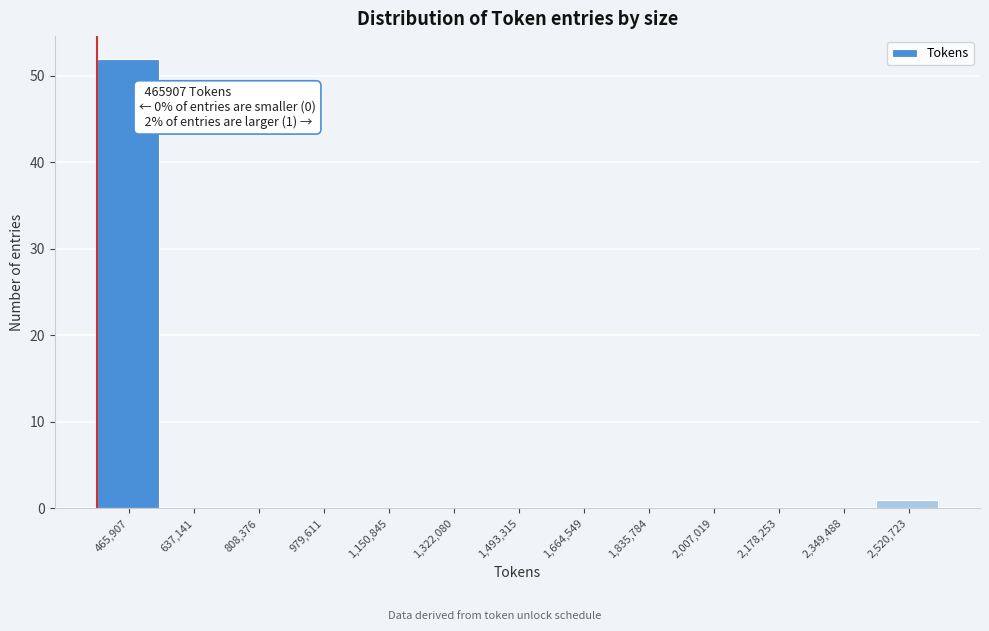

Reading right to left, extract all data points from this chart.

2,520,723=1	2,349,488=0	2,178,253=0	2,007,019=0	1,835,784=0	1,664,549=0	1,493,315=0	1,322,080=0	1,150,845=0	979,611=0	808,376=0	637,141=0	465,907=52